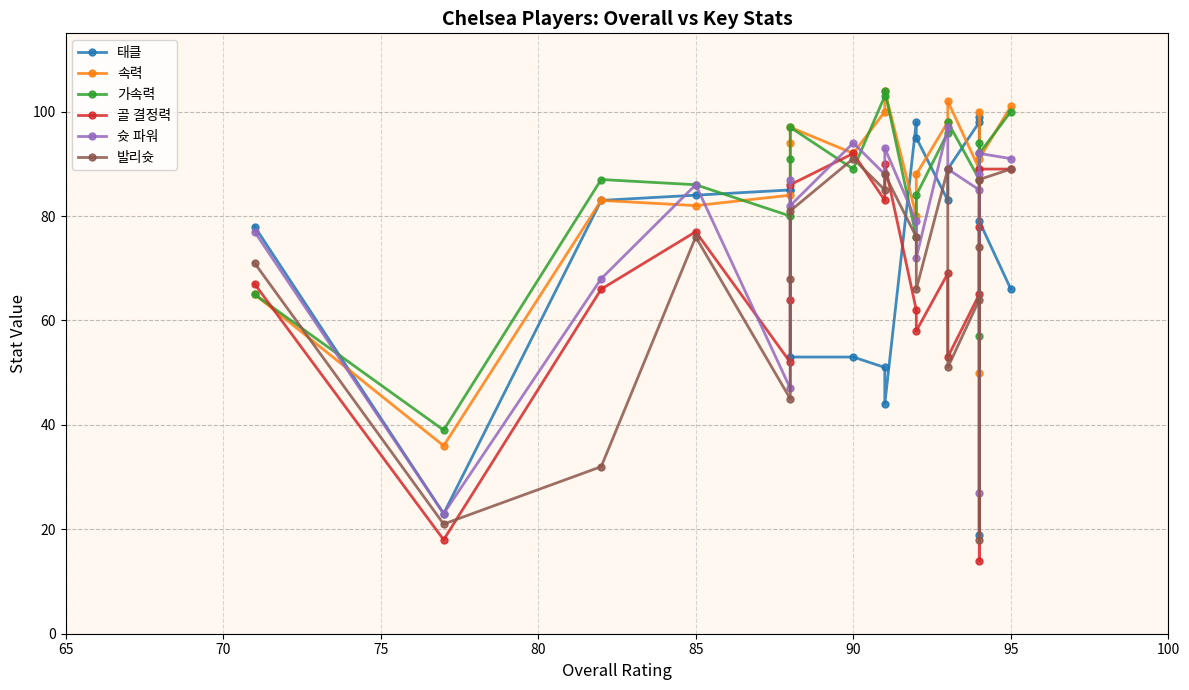

What are all the series names shown in the legend?

태클, 속력, 가속력, 골 결정력, 슛 파워, 발리슛